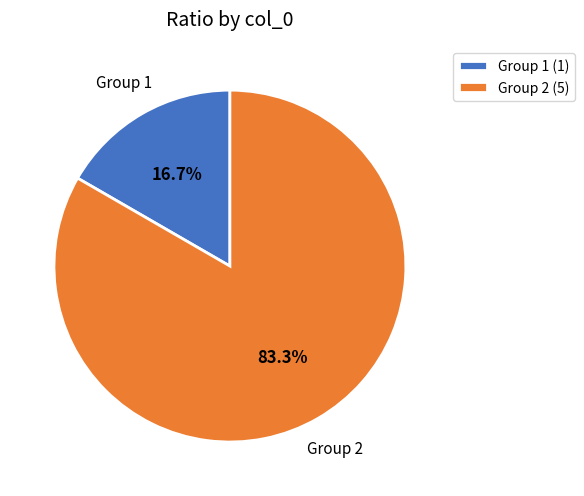

Combined, what portion of the pie is Group 2 (5) and Group 1 (1)?

100.0%